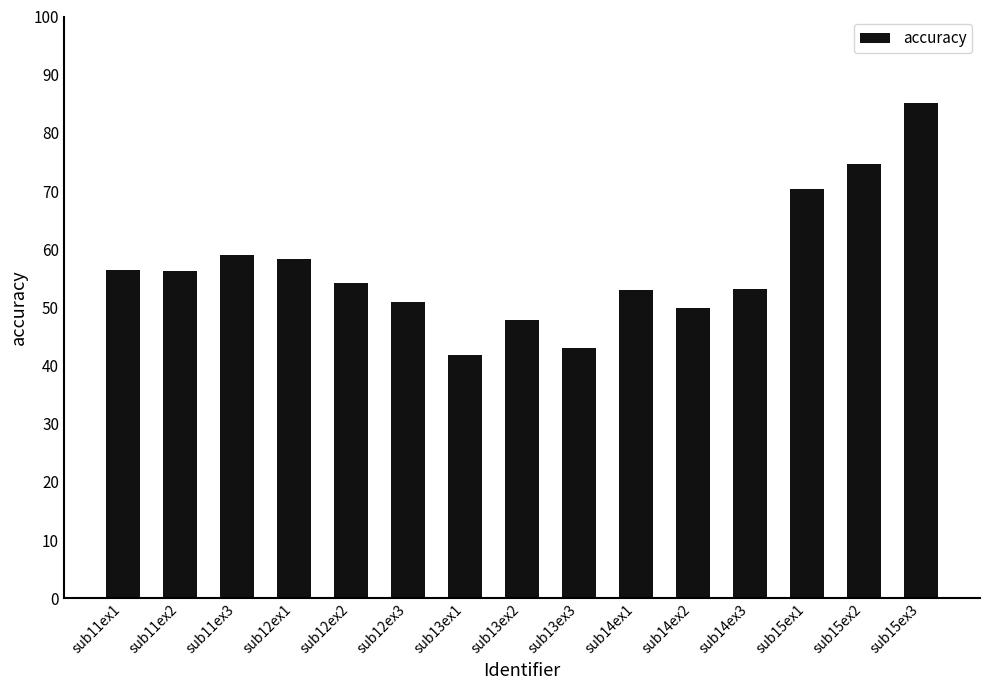

At which category does the chart reach its peak across all series?

sub15ex3